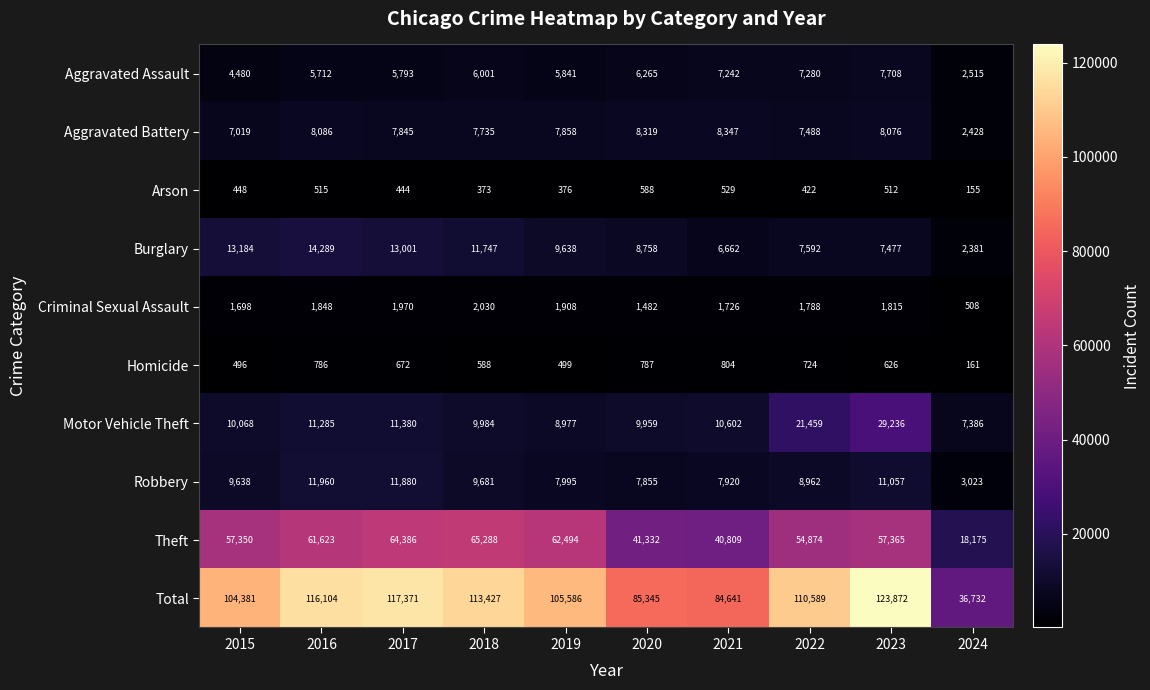

What value does the Aggravated Battery series have at 2020, to the nearest 100?

8300